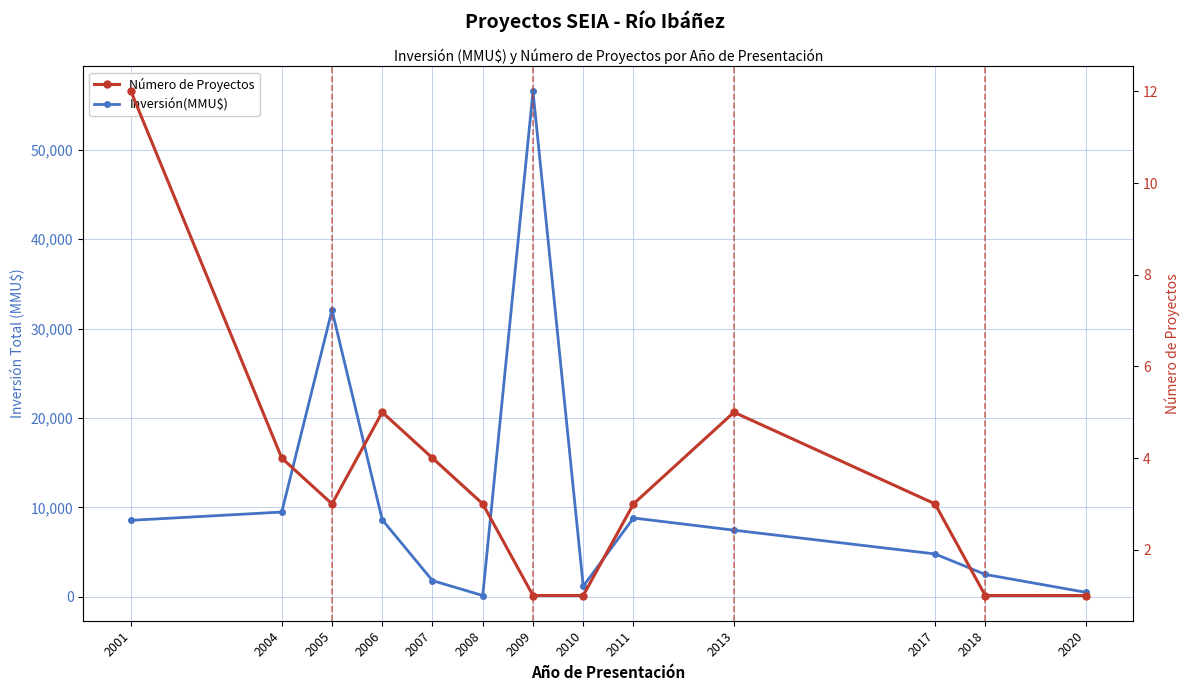

Reading left to right, extract all data points from this chart.

Inversión(MMU$): 8550	9477	32059	8610	1810	141	56512	1180	8812	7450	4791	2500	500
Número de Proyectos: 12	4	3	5	4	3	1	1	3	5	3	1	1